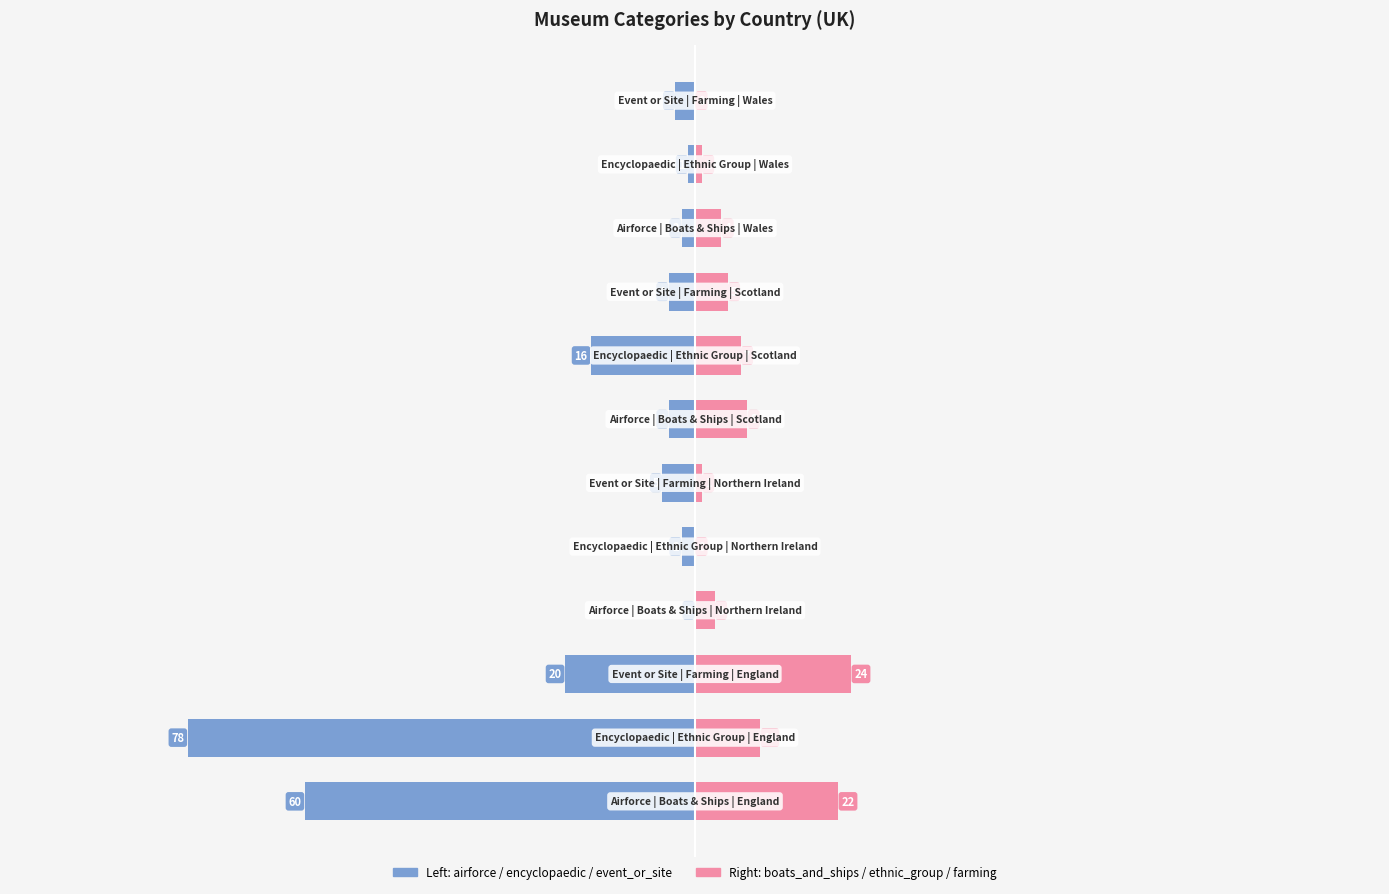

At how many categories does at least one series exceed -34?

12